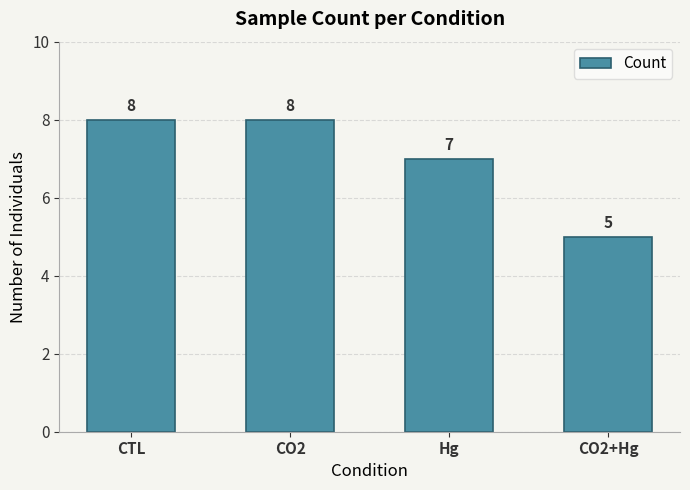

What is the label of the 3rd bar from the left?

Hg